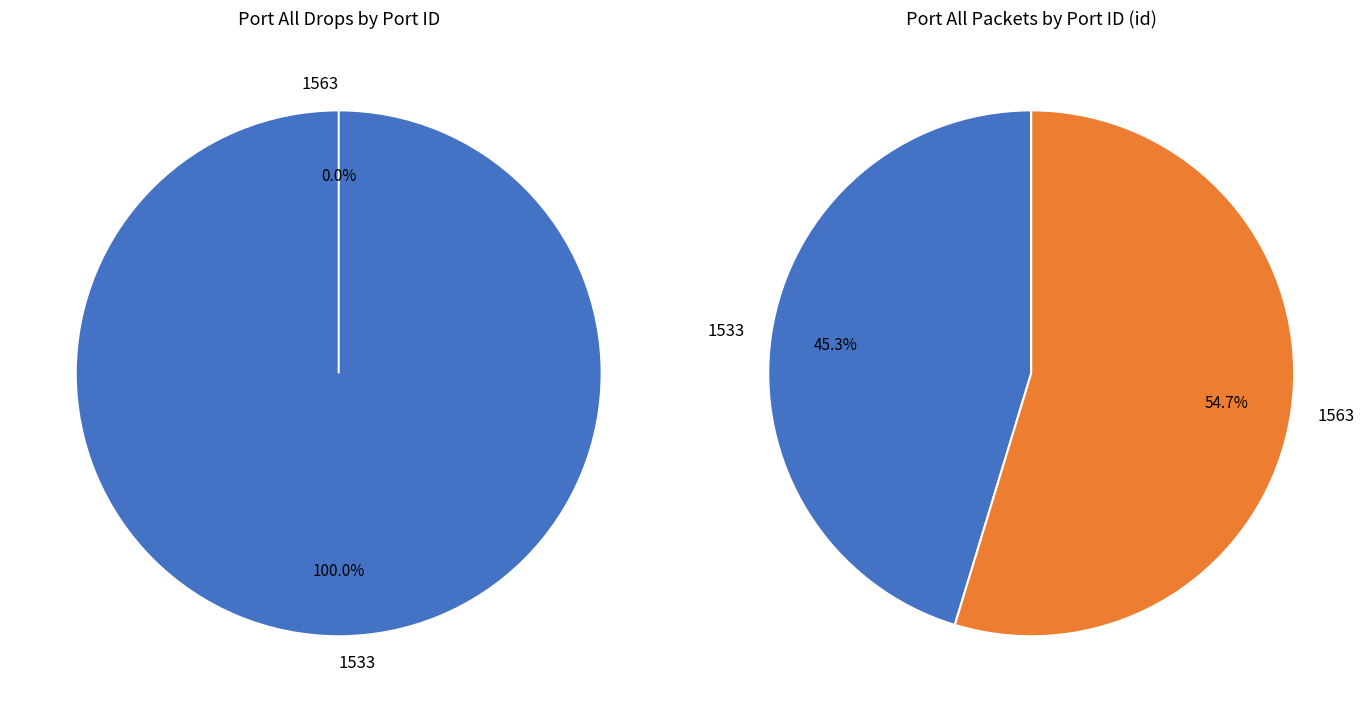

Which slice represents more than half of the pie?

1533